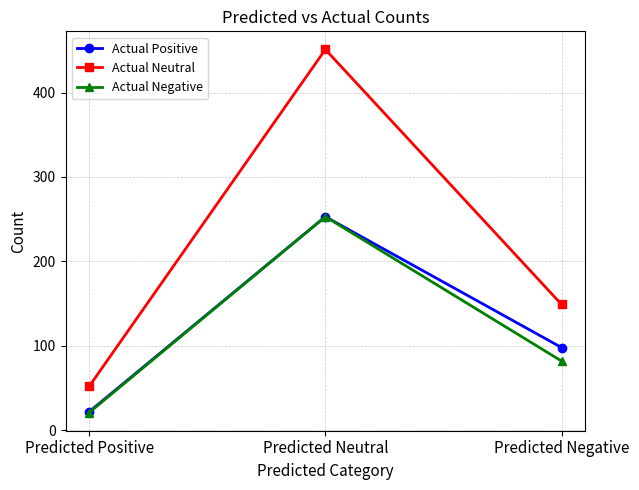

Count the Actual Negative values in the range 21 to 253.

3